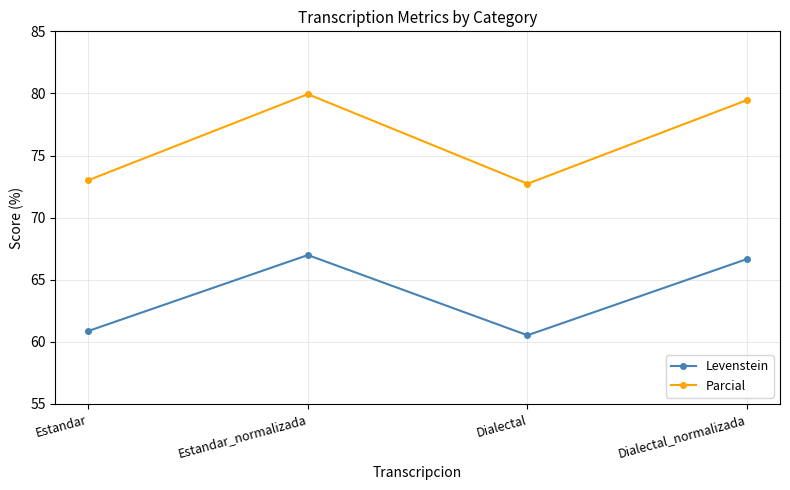

Rank the categories by Levenstein value from lowest to highest.

Dialectal, Estandar, Dialectal_normalizada, Estandar_normalizada